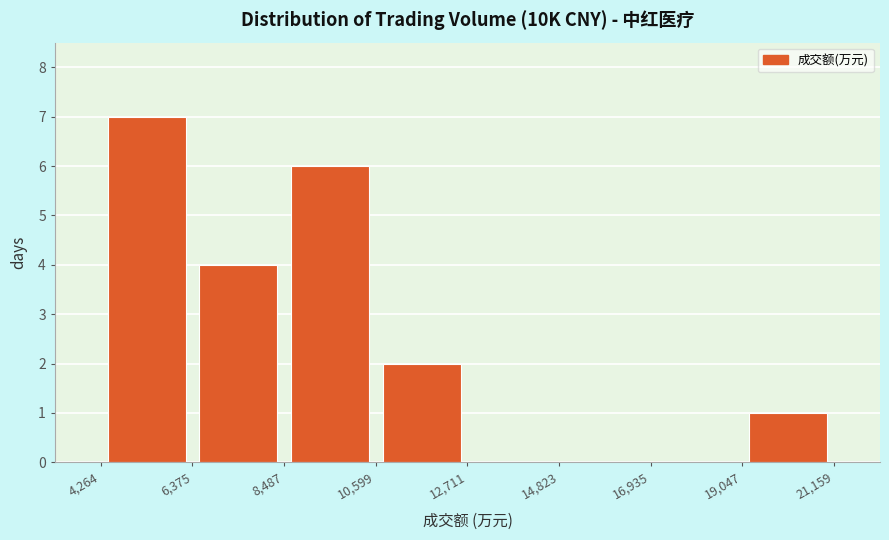

What is the height of the bar covering 4,264 to 6,375 on the x-axis? The values are not printed on the chart, so give them approximately, as read against the axis.

7